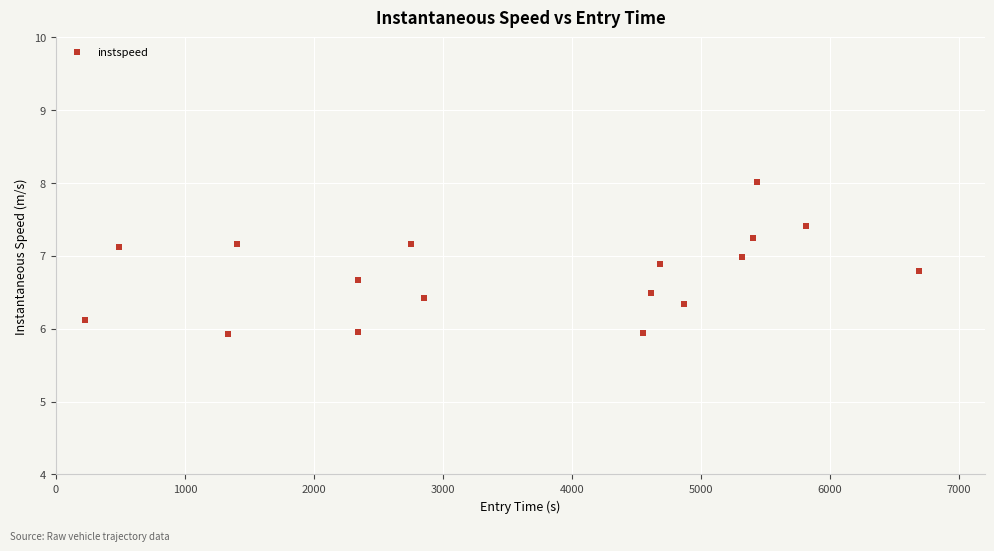

How many series are shown in this chart?

1